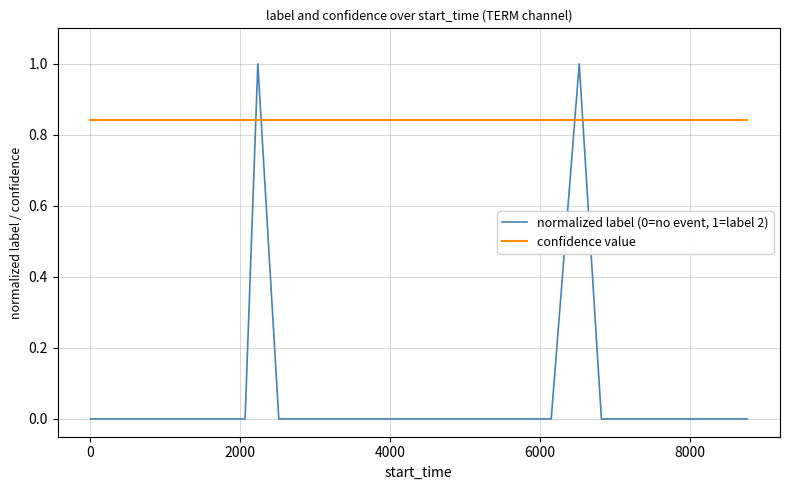

Rank the series by their average value, from lowest to highest.

normalized label (0=no event, 1=label 2), confidence value